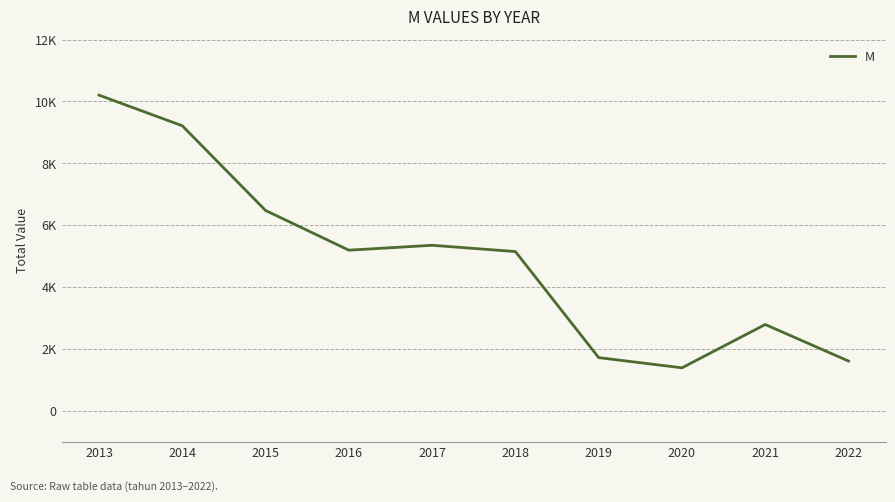

List the labels in order of value, smallest first.

2020, 2022, 2019, 2021, 2018, 2016, 2017, 2015, 2014, 2013